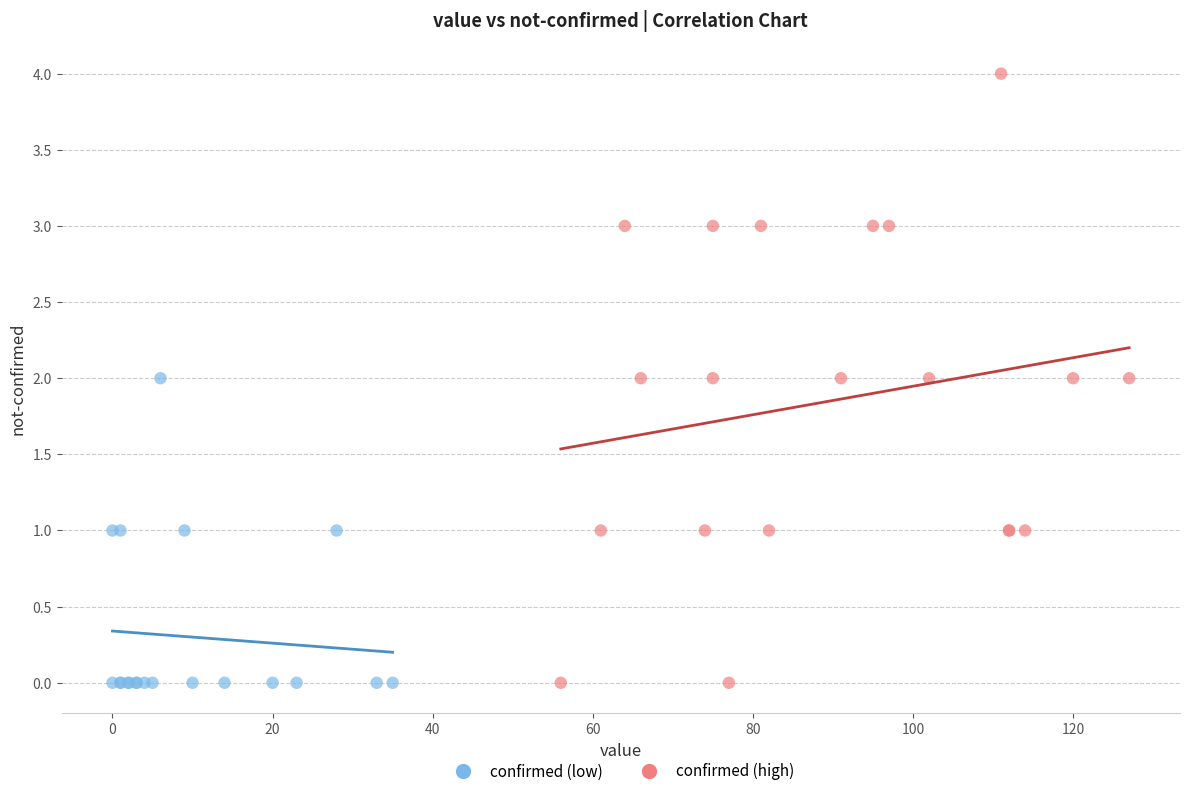

What are all the series names shown in the legend?

confirmed (low), confirmed (high)